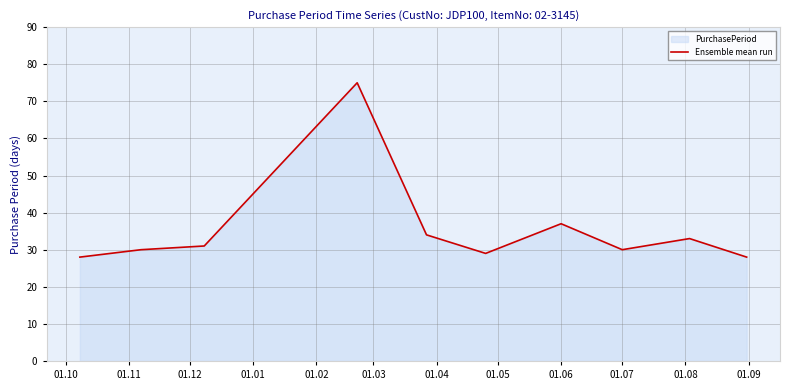

What is the maximum value shown in the chart?

75